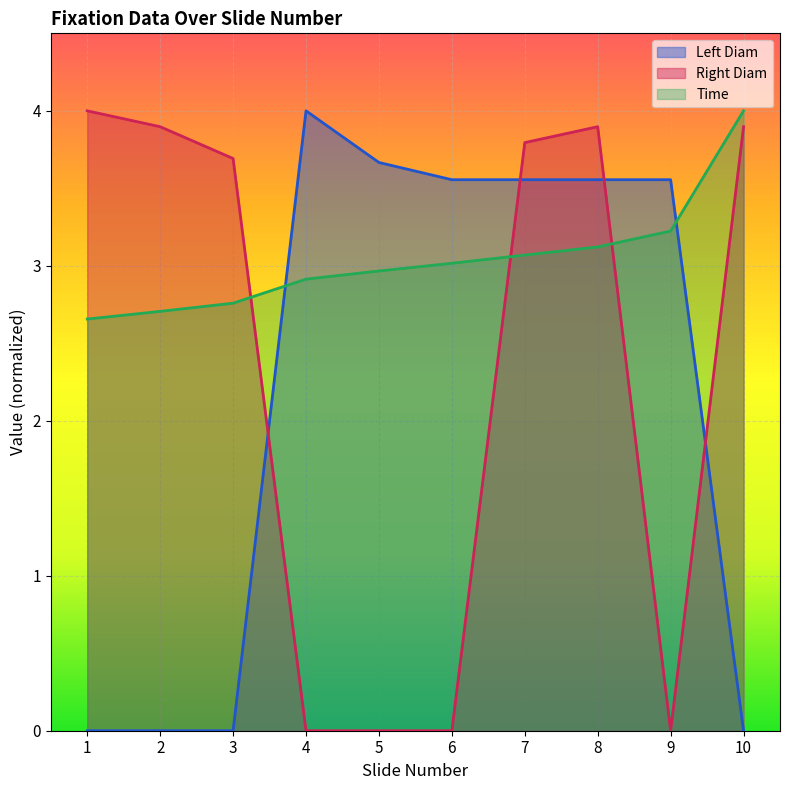

True or false: Right Diam has a value of 3.9 at 2.

True